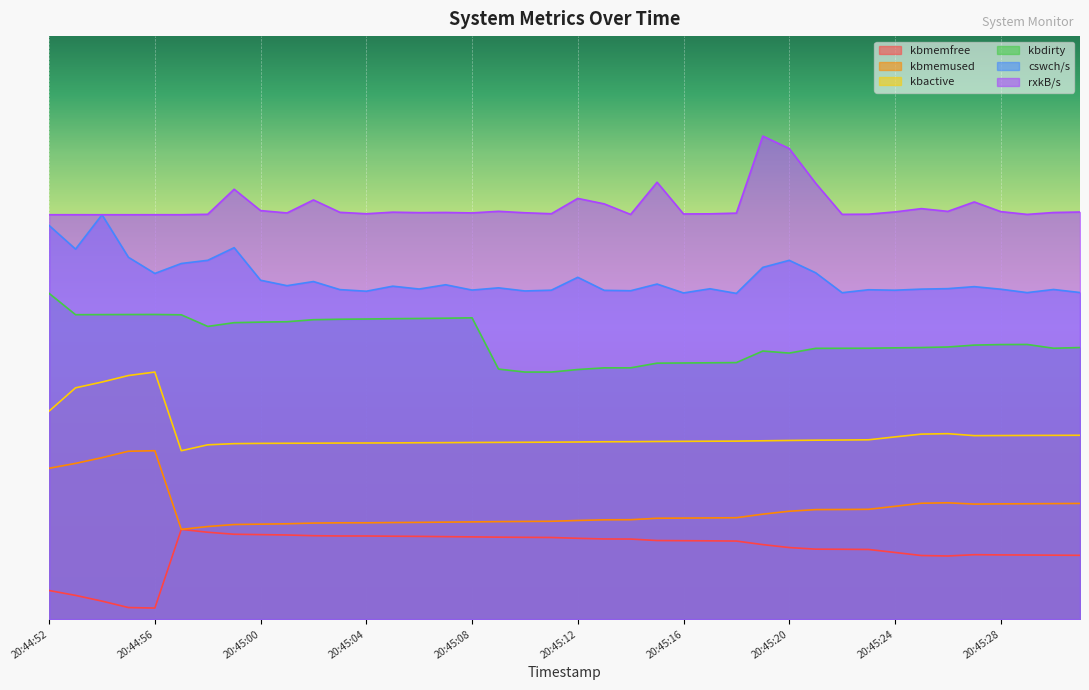

At which label is kbactive closest to 0?

20:44:57